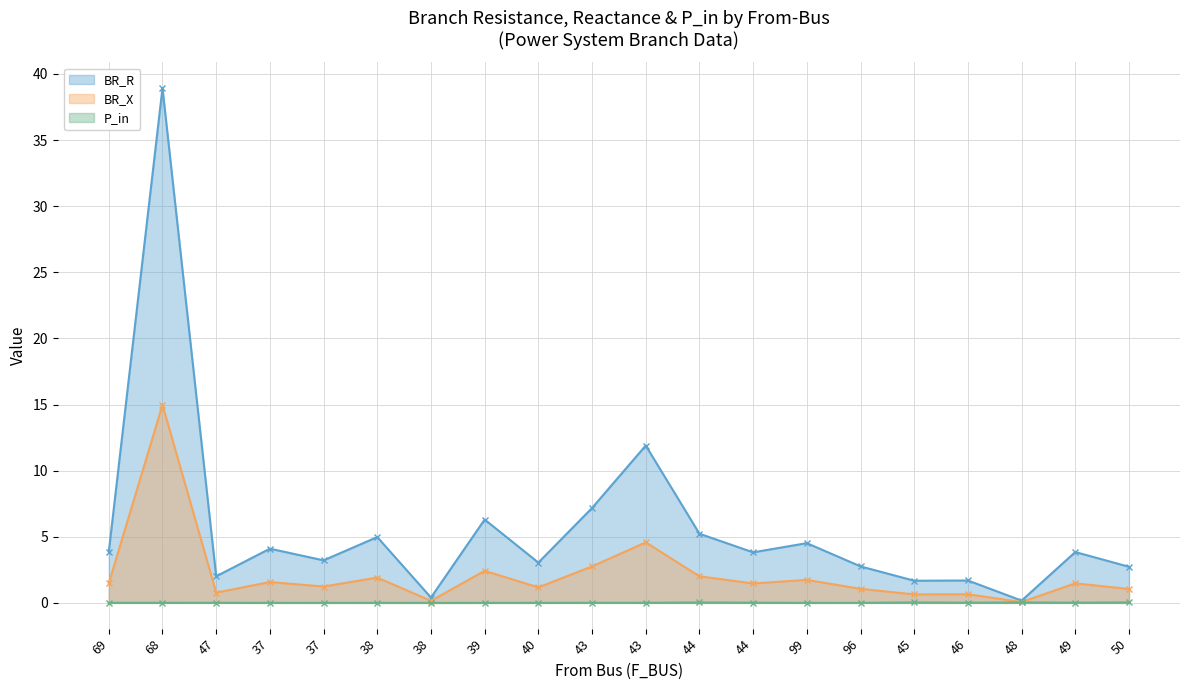

Rank the series by their maximum value, from highest to lowest.

BR_R, BR_X, P_in